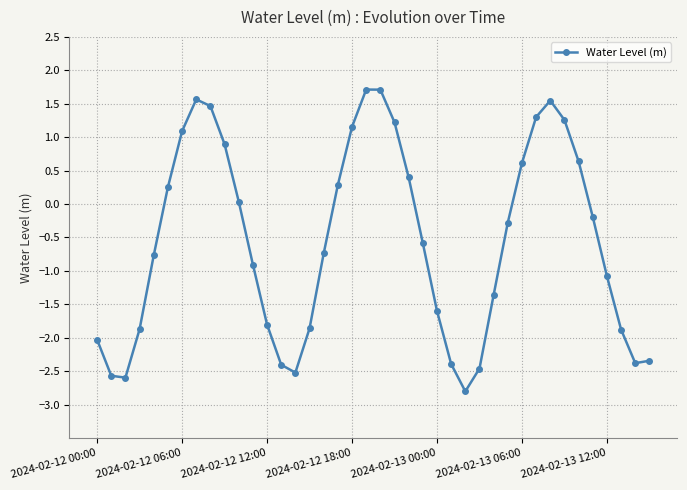

What is the greatest value displayed?

1.7